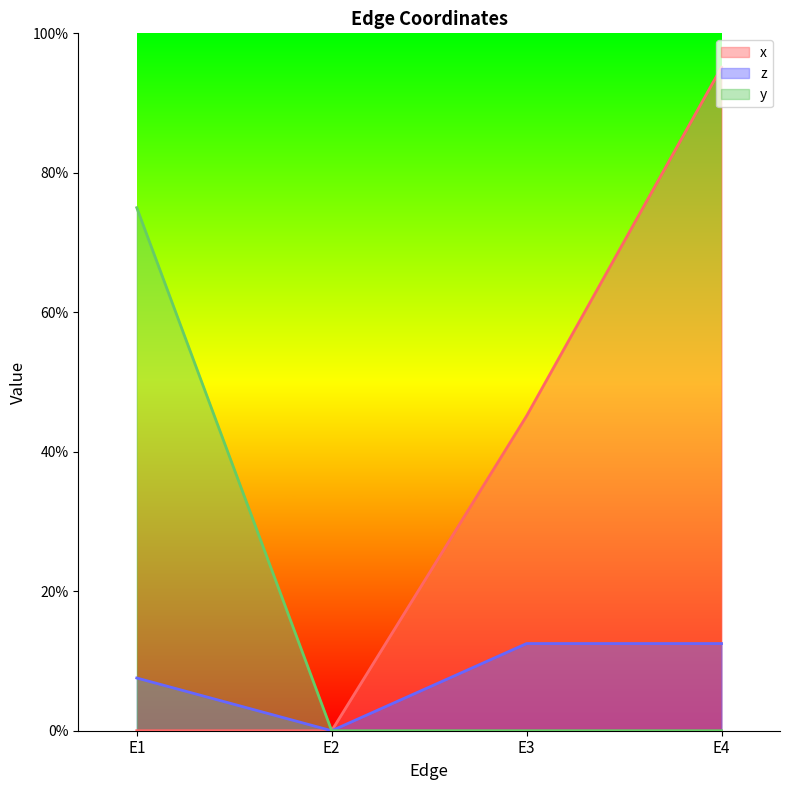

Rank the series by their maximum value, from lowest to highest.

z, y, x